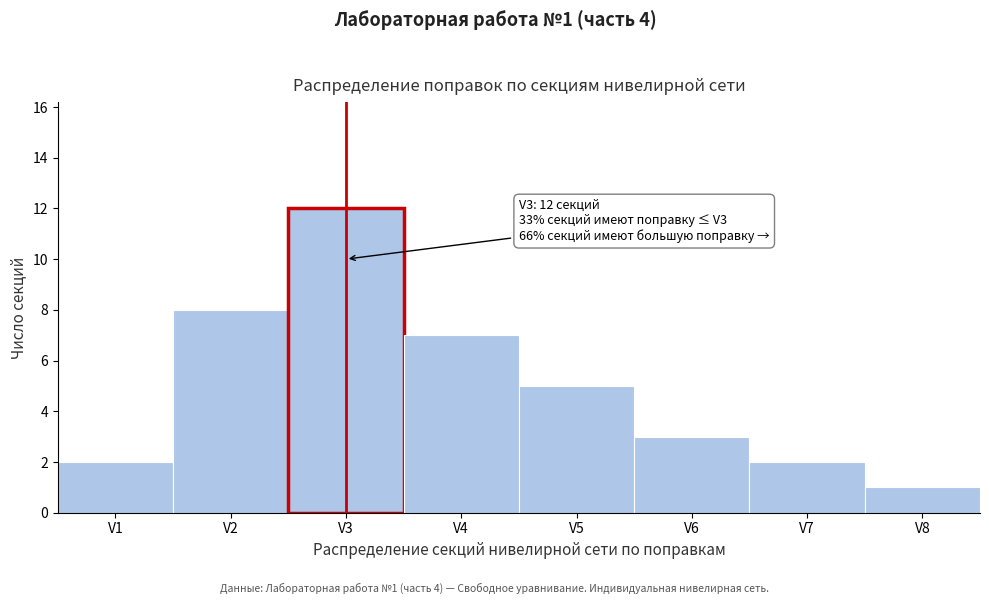

Reading right to left, what are all the values shown in this chart?

V8=1	V7=2	V6=3	V5=5	V4=7	V3=12	V2=8	V1=2